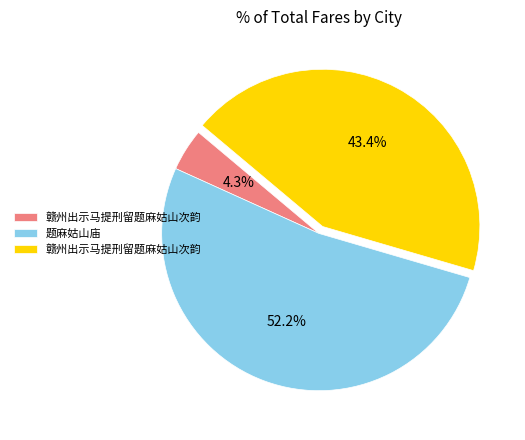

Does any single category account for the majority?

Yes